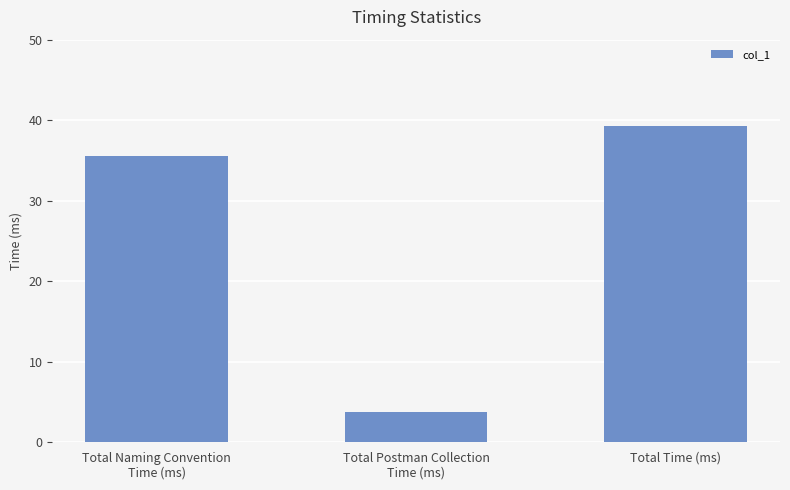

Reading left to right, transcribe all the data shown in this chart.

Total Naming Convention
Time (ms)=35.5	Total Postman Collection
Time (ms)=3.8	Total Time (ms)=39.3